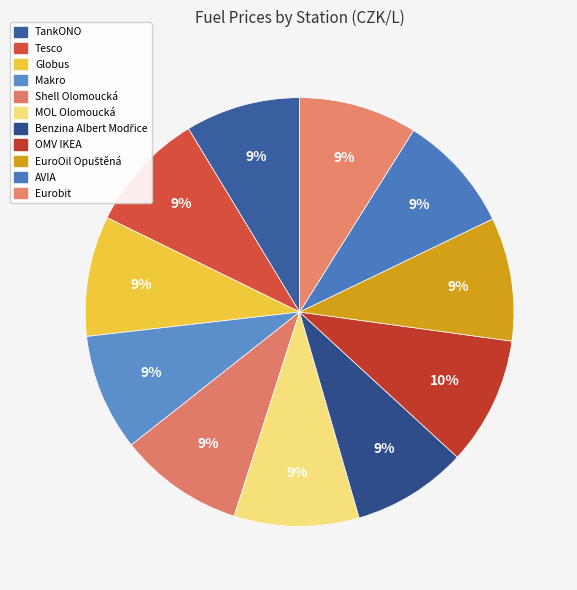

To the nearest percent, what portion does Globus represent?

9%